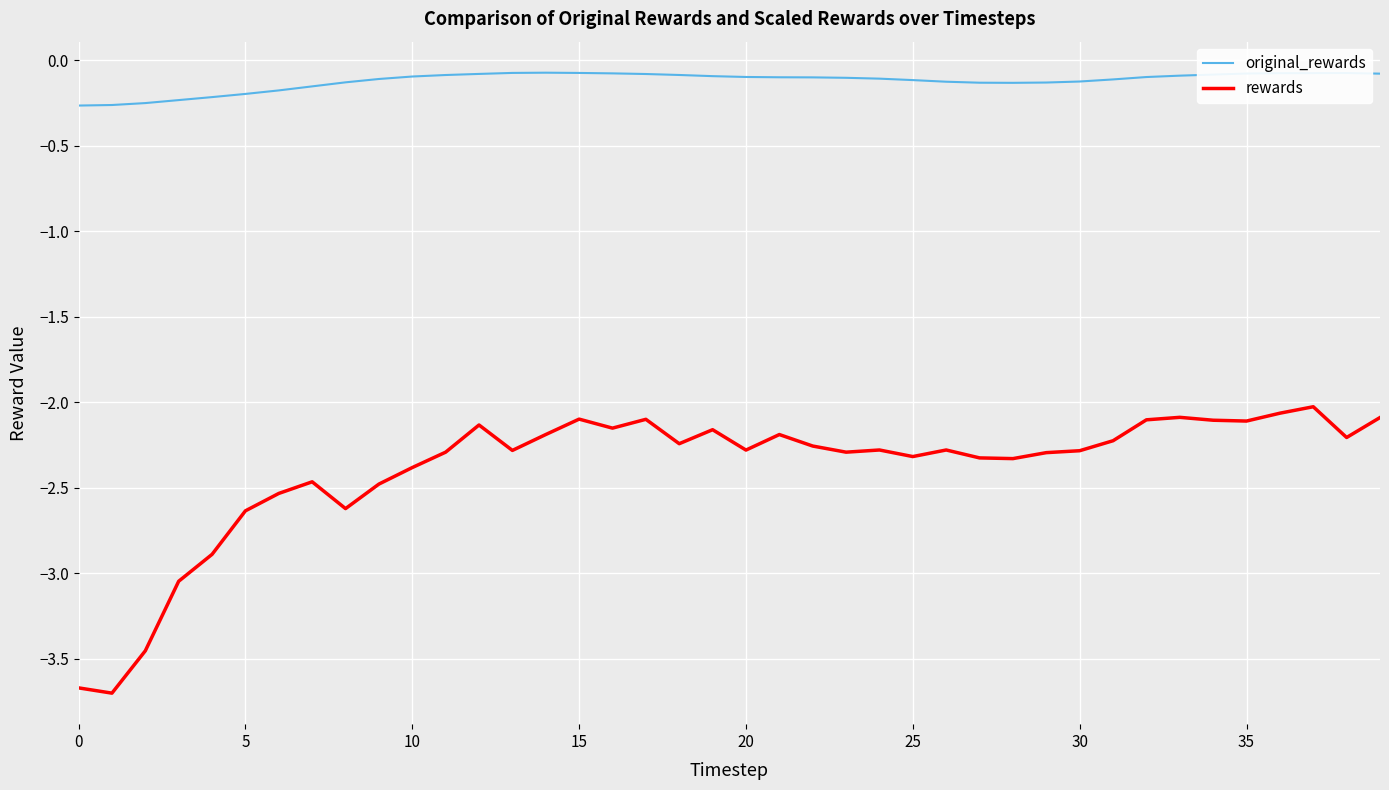

How many categories are shown in the chart?

40